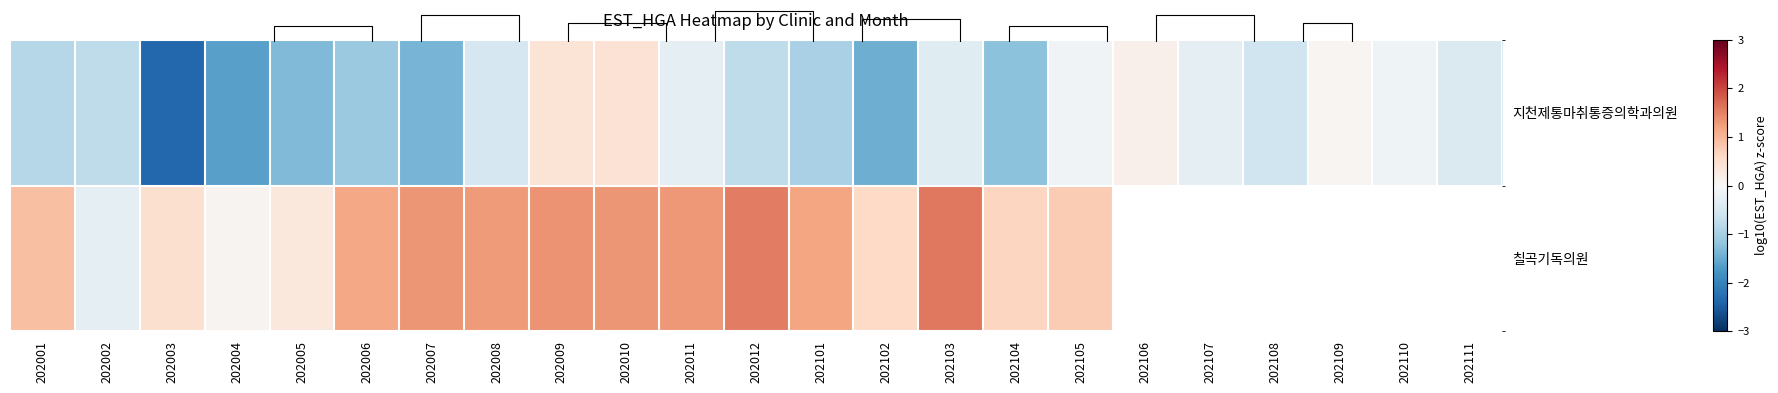

Which series has the largest range (max minus min)?

지천제통마취통증의학과의원